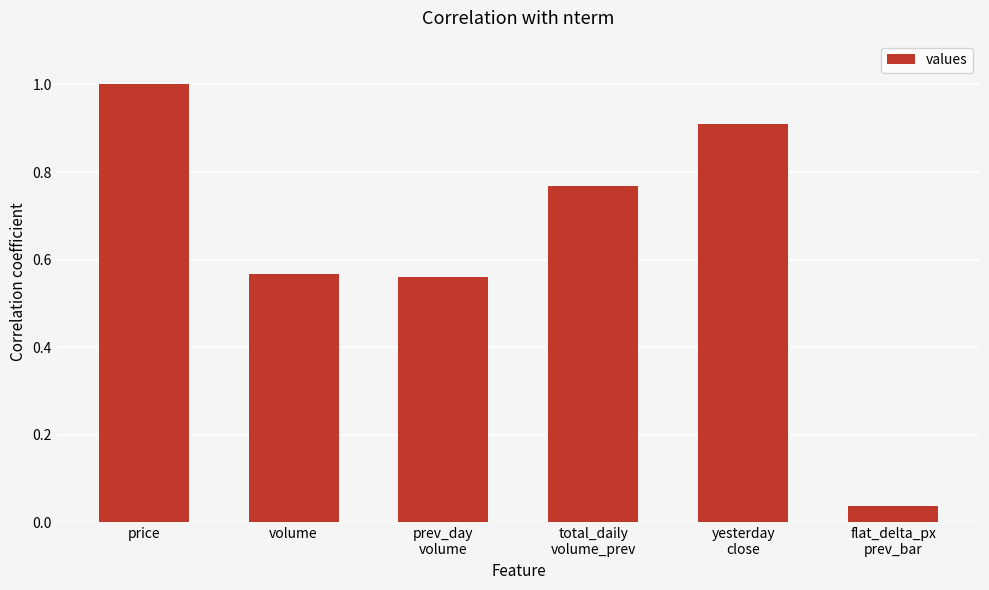

Is it true that the value at price is 1.0?

True